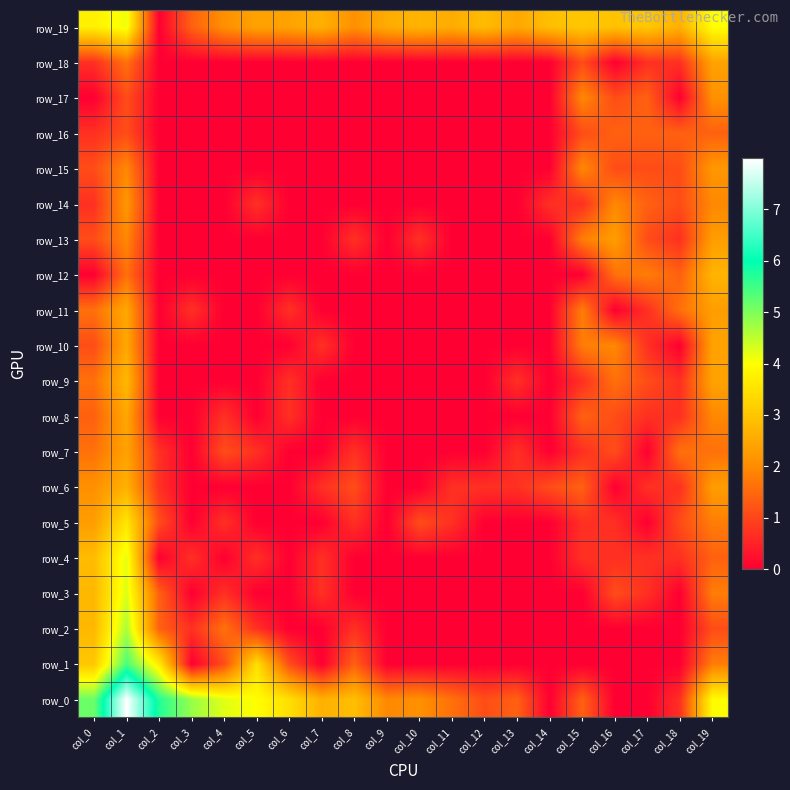

Count the number of data series in this chart.

20